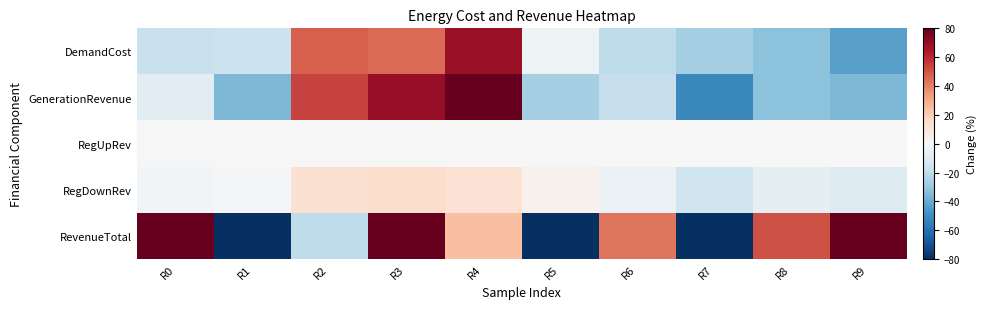

Rank the series at R1 from lowest to highest value.

RevenueTotal, GenerationRevenue, DemandCost, RegDownRev, RegUpRev